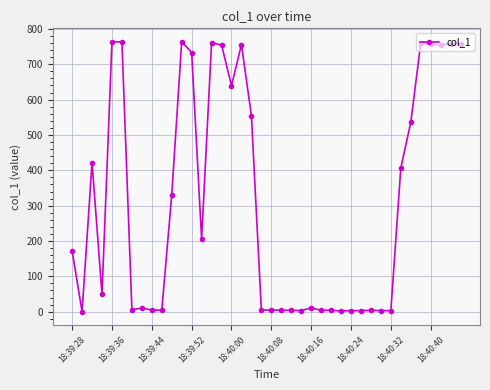

What is the average value?

312.0